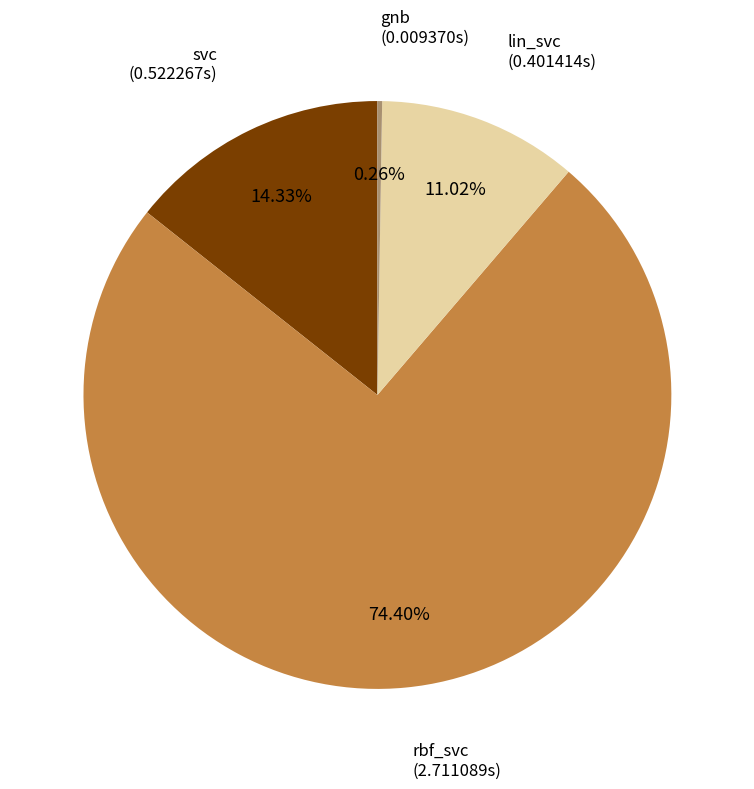

What percentage is the rbf_svc slice, to the nearest percent?

74%